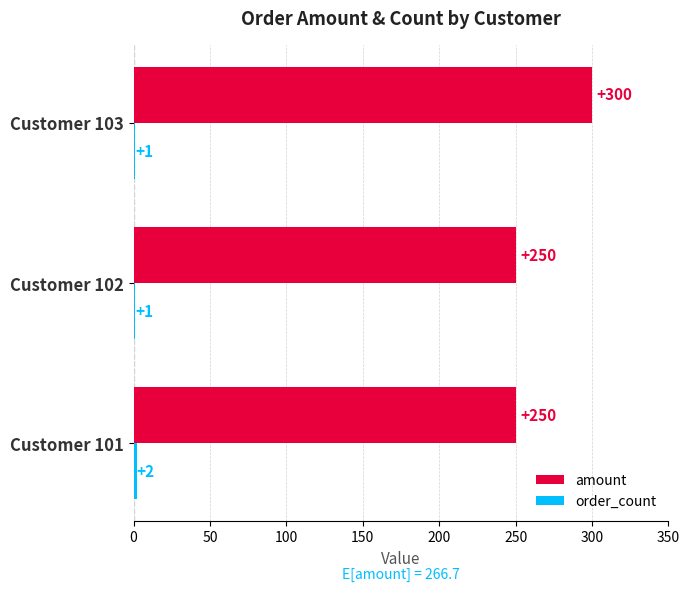

Which series has the largest range (max minus min)?

amount